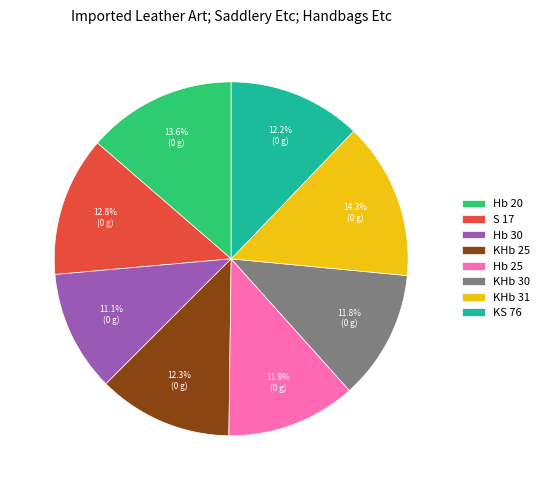

Is there a majority slice in this chart?

No